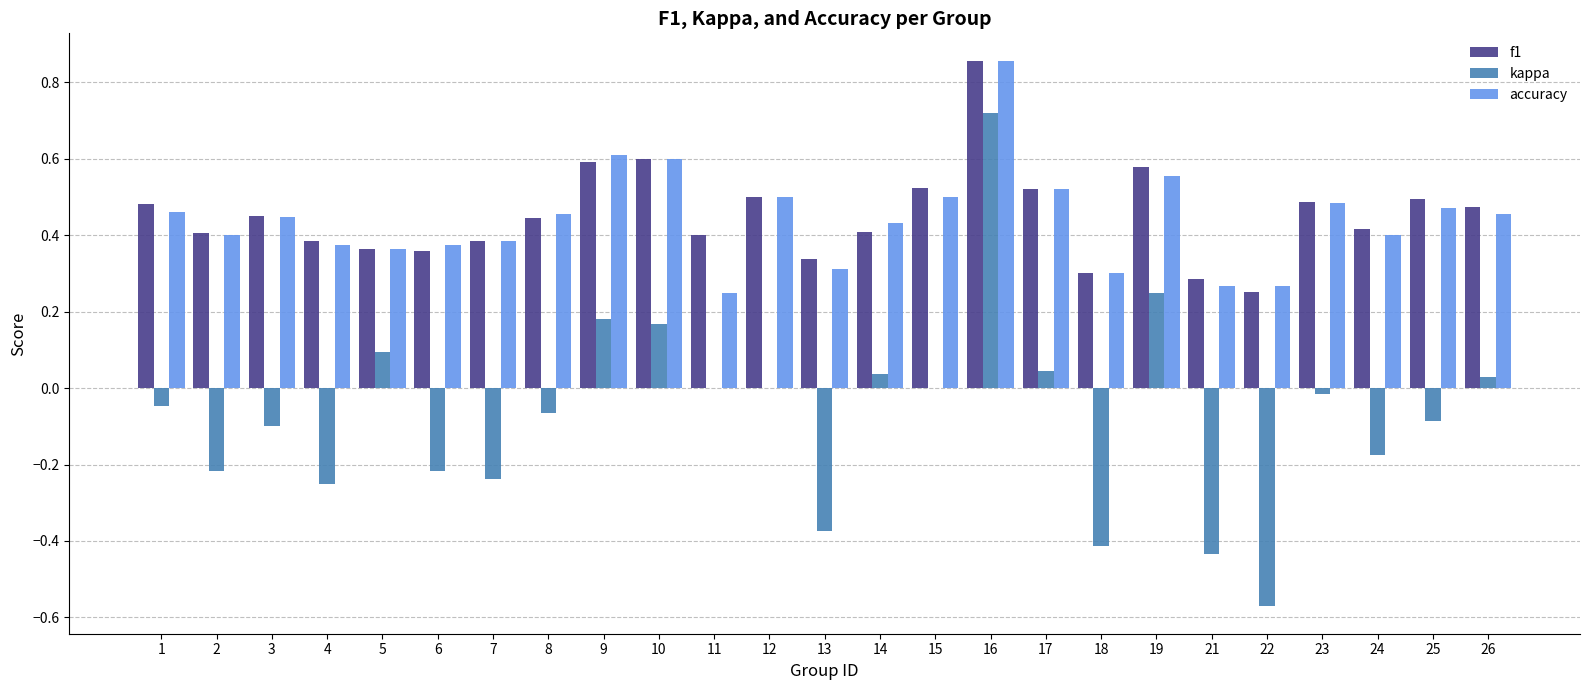

Are the bars grouped side by side (vs. stacked)?

Yes